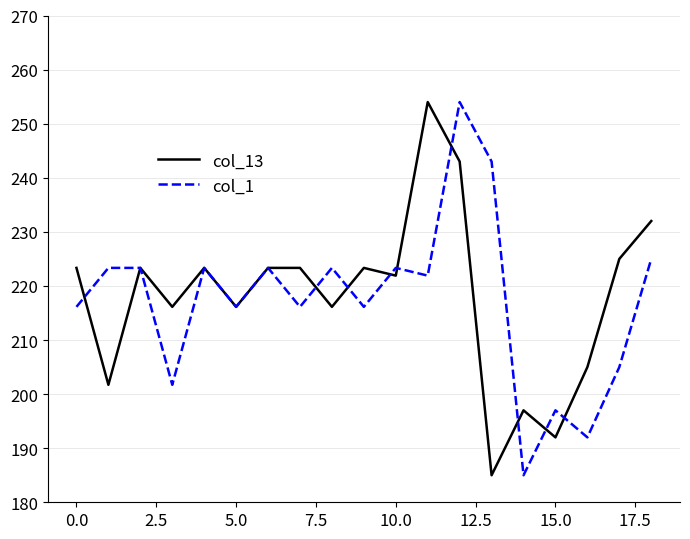

What is the highest value of the col_13 series?

254.0